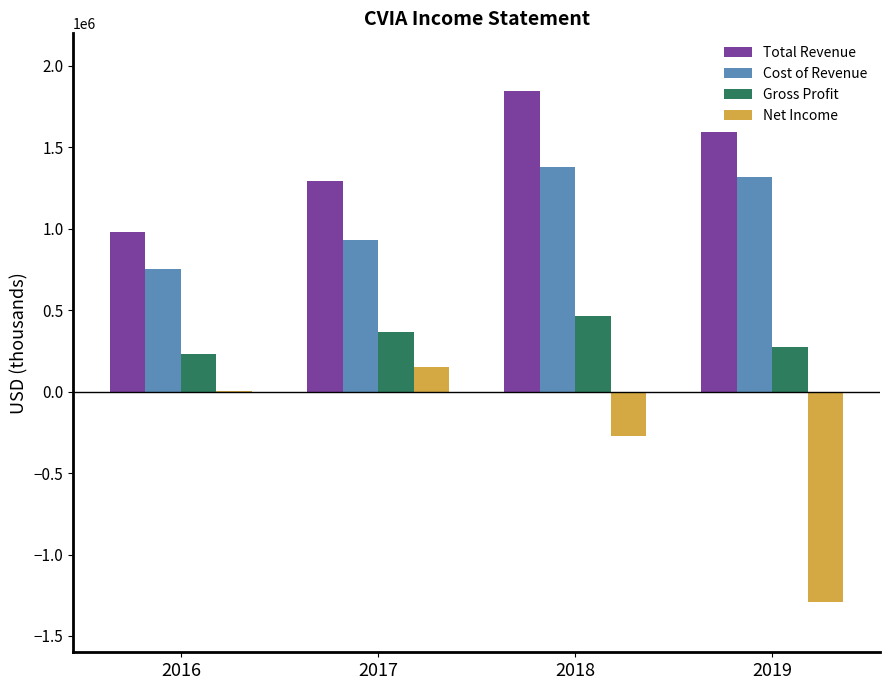

How many distinct data groups are displayed?

4